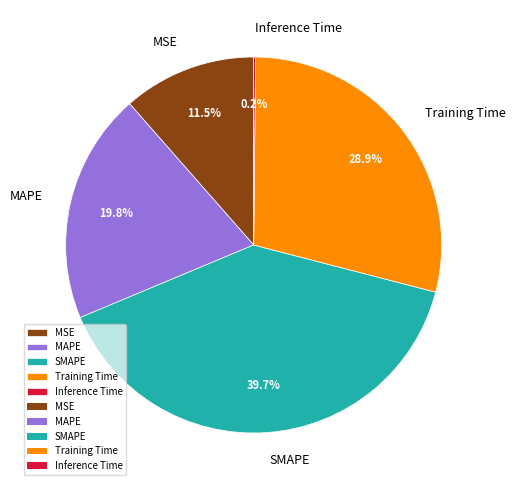

To the nearest percent, what is the difference between the largest and smallest slice percentages?

39%